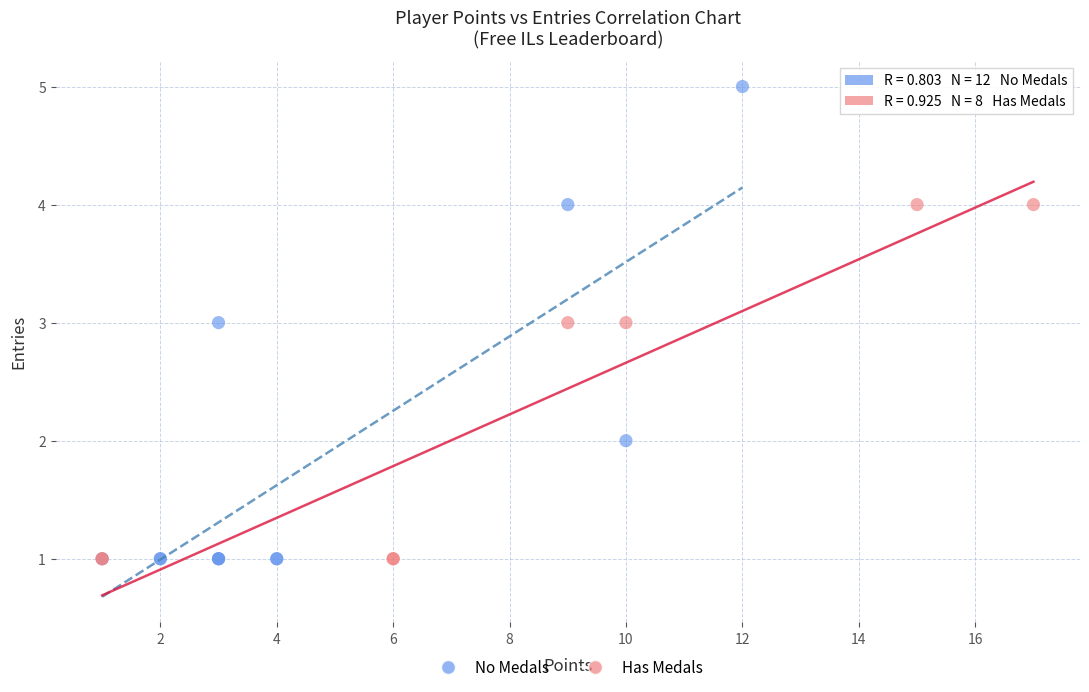

Which series reaches the maximum Y coordinate?

No Medals